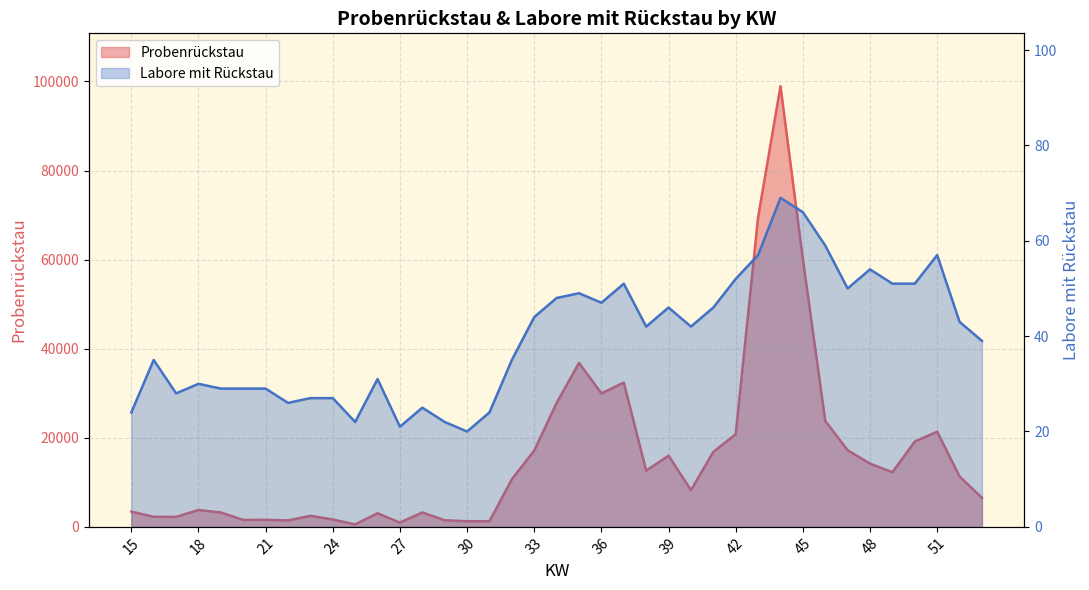

What is the total value across all series at 36?

30011